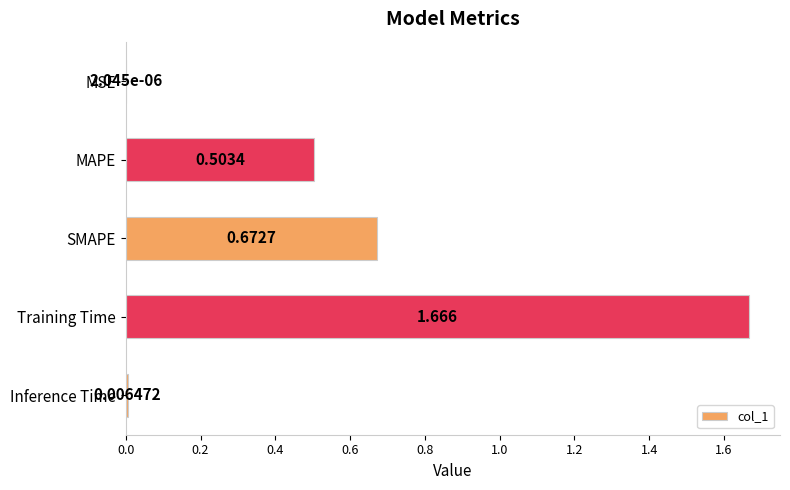

Between MAPE and Inference Time, which is larger?

MAPE